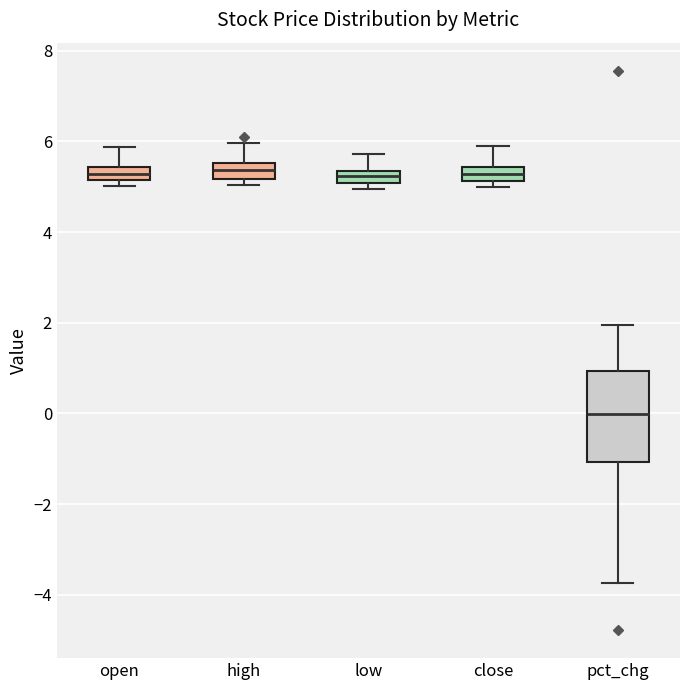

Where does the upper whisker of the box for close end on the y-axis? The values are not printed on the chart, so give them approximately, as read against the axis.

5.8